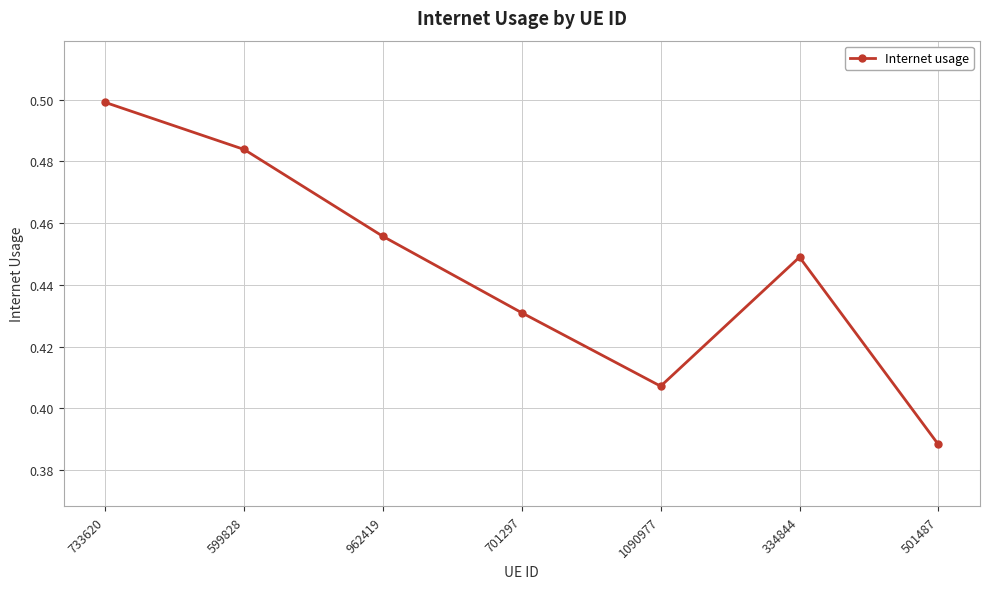

How many interior local peaks (higher than both neighbors) does the data have?

1